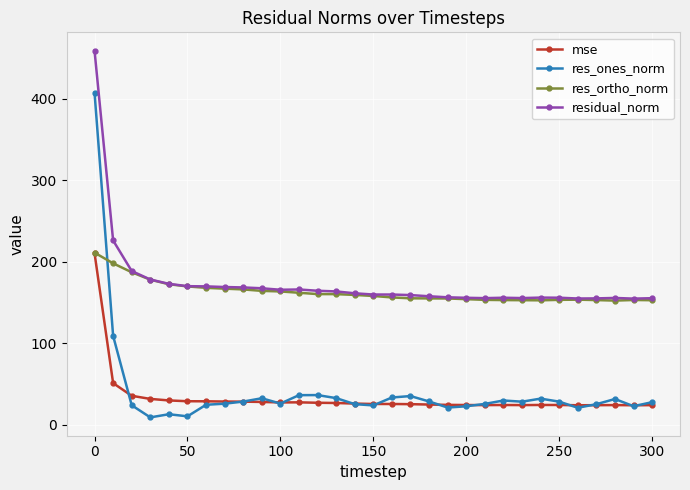

At how many categories does at least one series exceed 56?

31